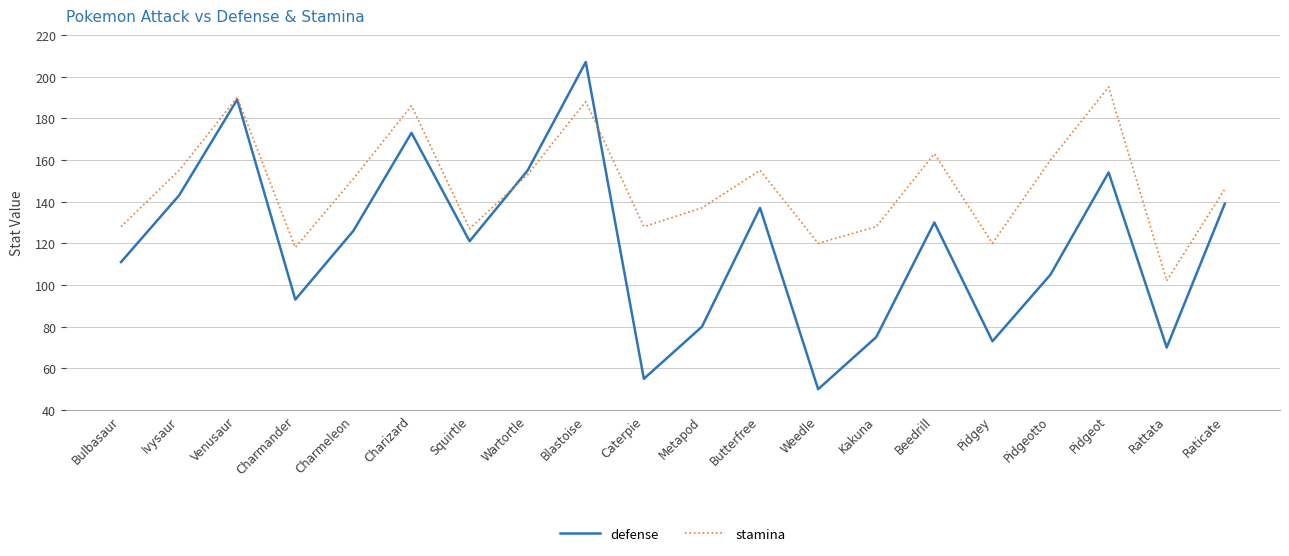

Reading right to left, transcribe all the data shown in this chart.

defense: Raticate=139	Rattata=70	Pidgeot=154	Pidgeotto=105	Pidgey=73	Beedrill=130	Kakuna=75	Weedle=50	Butterfree=137	Metapod=80	Caterpie=55	Blastoise=207	Wartortle=155	Squirtle=121	Charizard=173	Charmeleon=126	Charmander=93	Venusaur=189	Ivysaur=143	Bulbasaur=111
stamina: Raticate=146	Rattata=102	Pidgeot=195	Pidgeotto=160	Pidgey=120	Beedrill=163	Kakuna=128	Weedle=120	Butterfree=155	Metapod=137	Caterpie=128	Blastoise=188	Wartortle=153	Squirtle=127	Charizard=186	Charmeleon=151	Charmander=118	Venusaur=190	Ivysaur=155	Bulbasaur=128